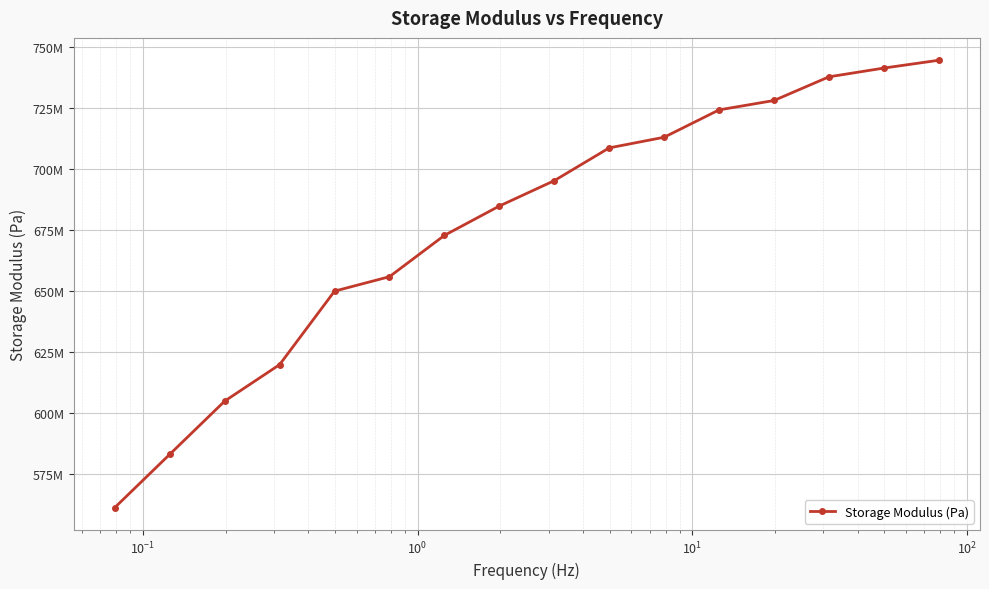

What is the average value?

676495000